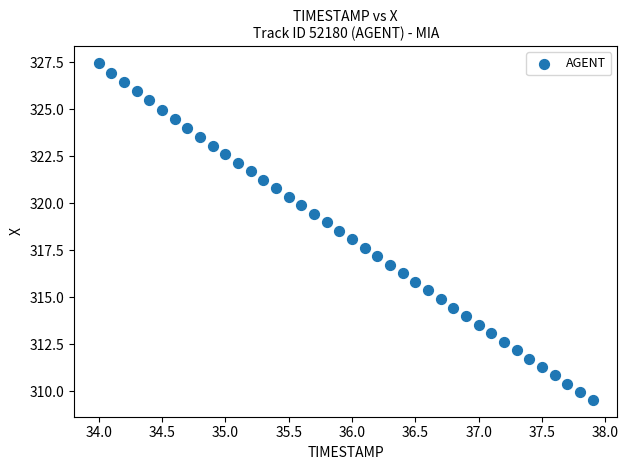

What is the range of Y values (max minus min)?

17.9